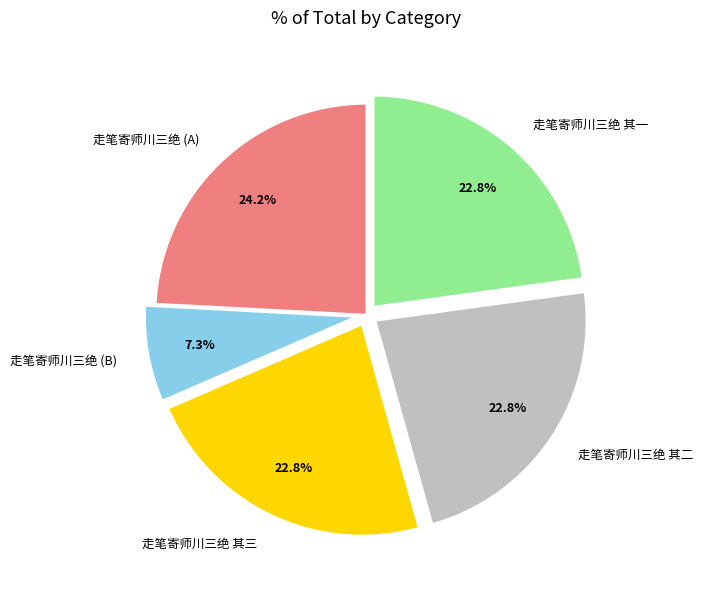

Is the sum of 走笔寄师川三绝 (B) and 走笔寄师川三绝 其三 greater than half?

No